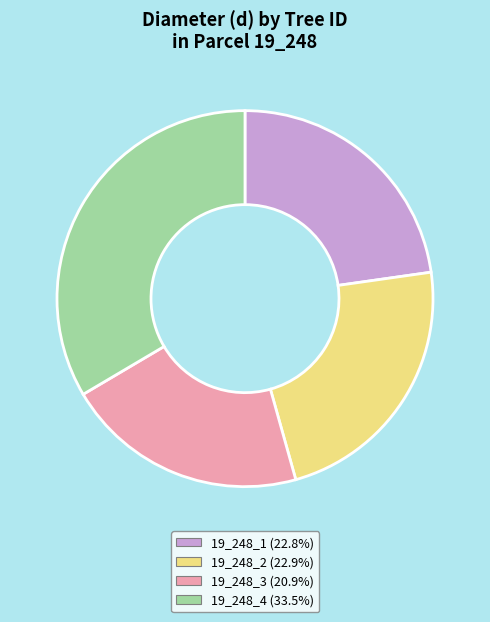

True or false: 19_248_3 accounts for 33% of the total.

False